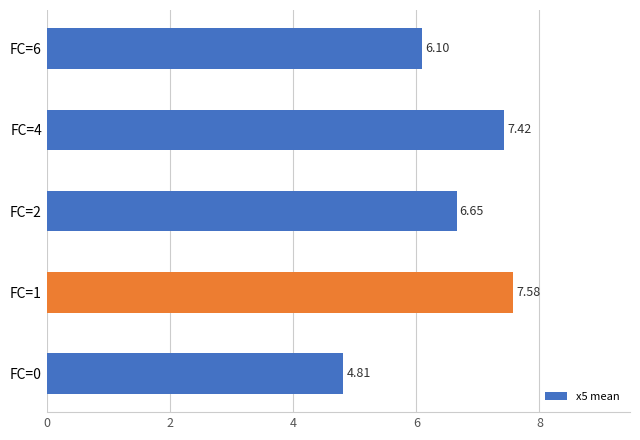

What is the sum of the values at FC=1 and FC=0?

12.4